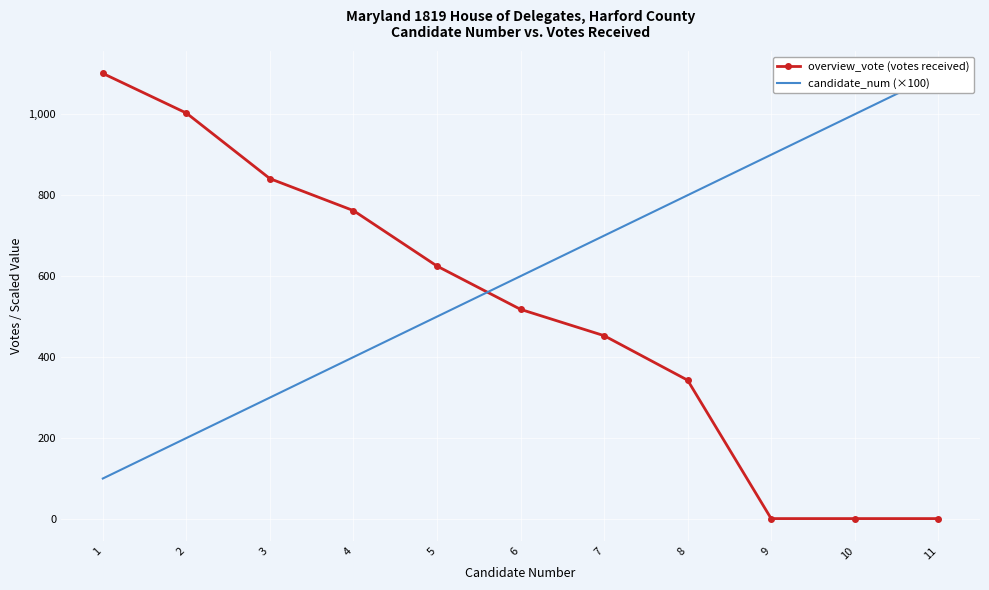

True or false: candidate_num (×100) has a value of 600 at 6.

True